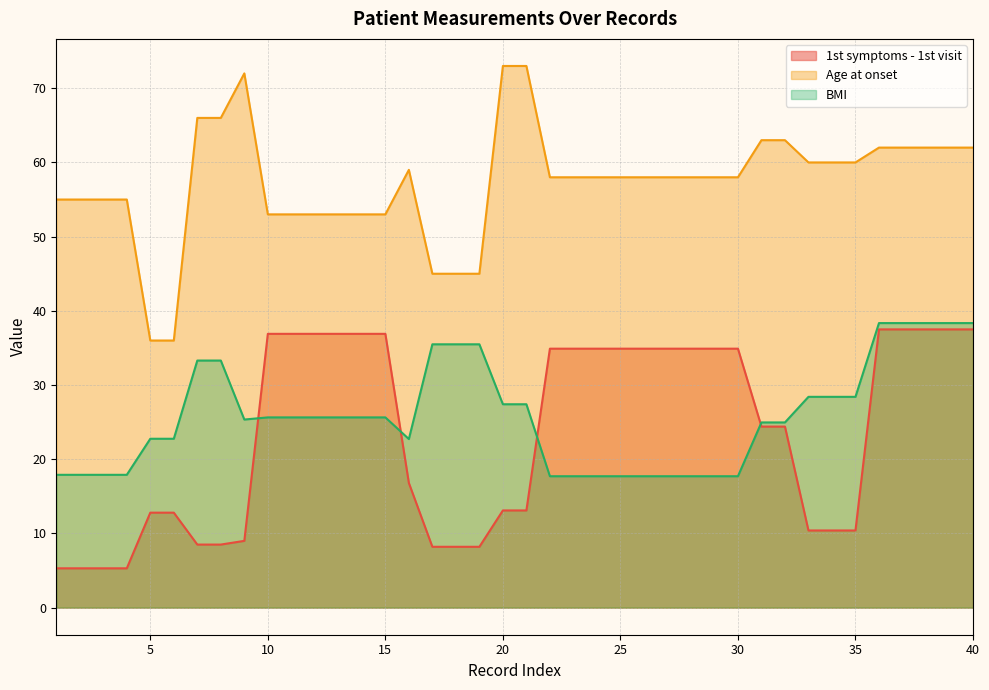

True or false: Age at onset and BMI intersect in this chart.

False